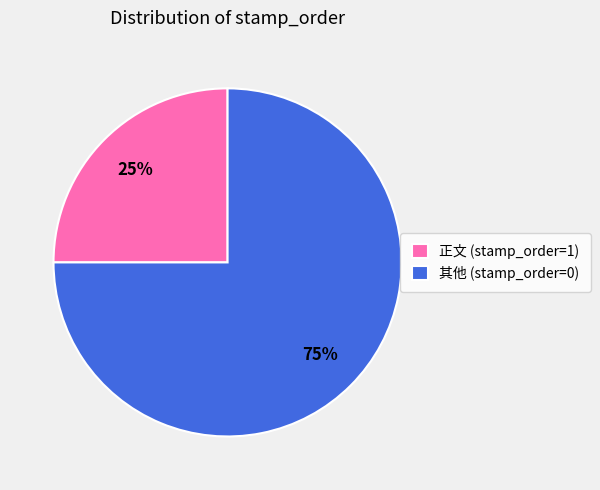

The 其他 (stamp_order=0) slice represents 75% of the pie. True or false?

True